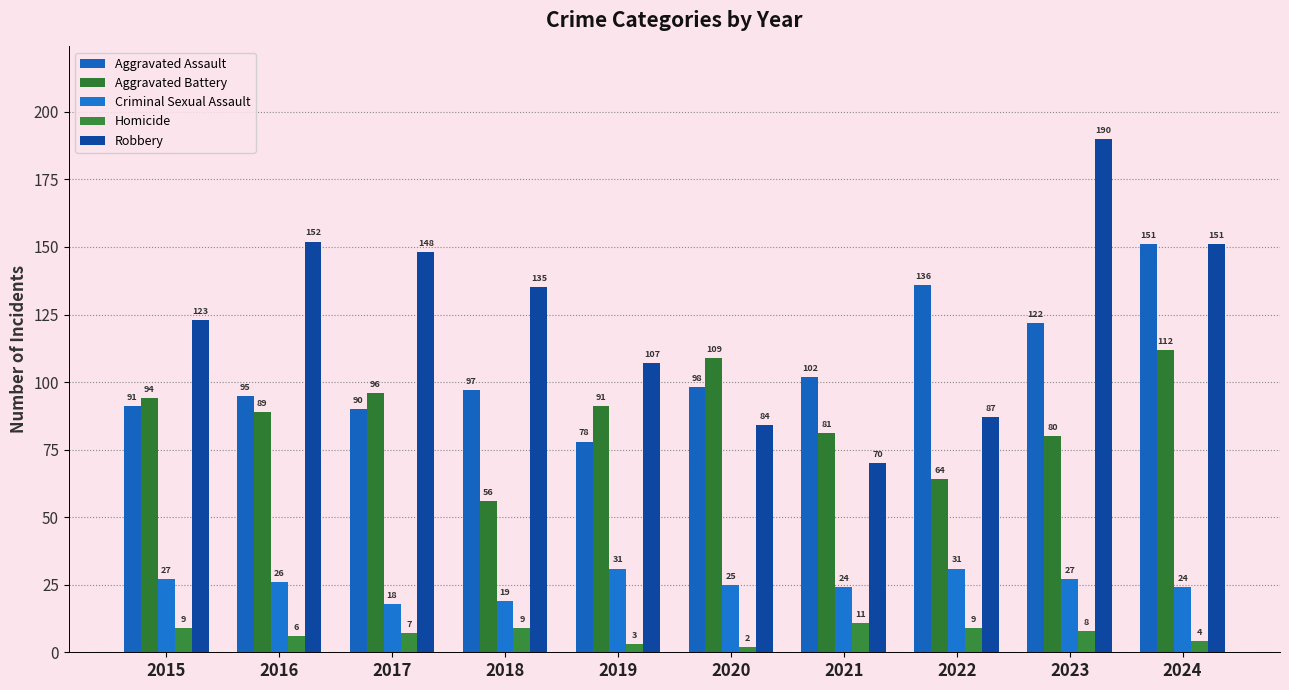

What is the sum of all Criminal Sexual Assault values?

252